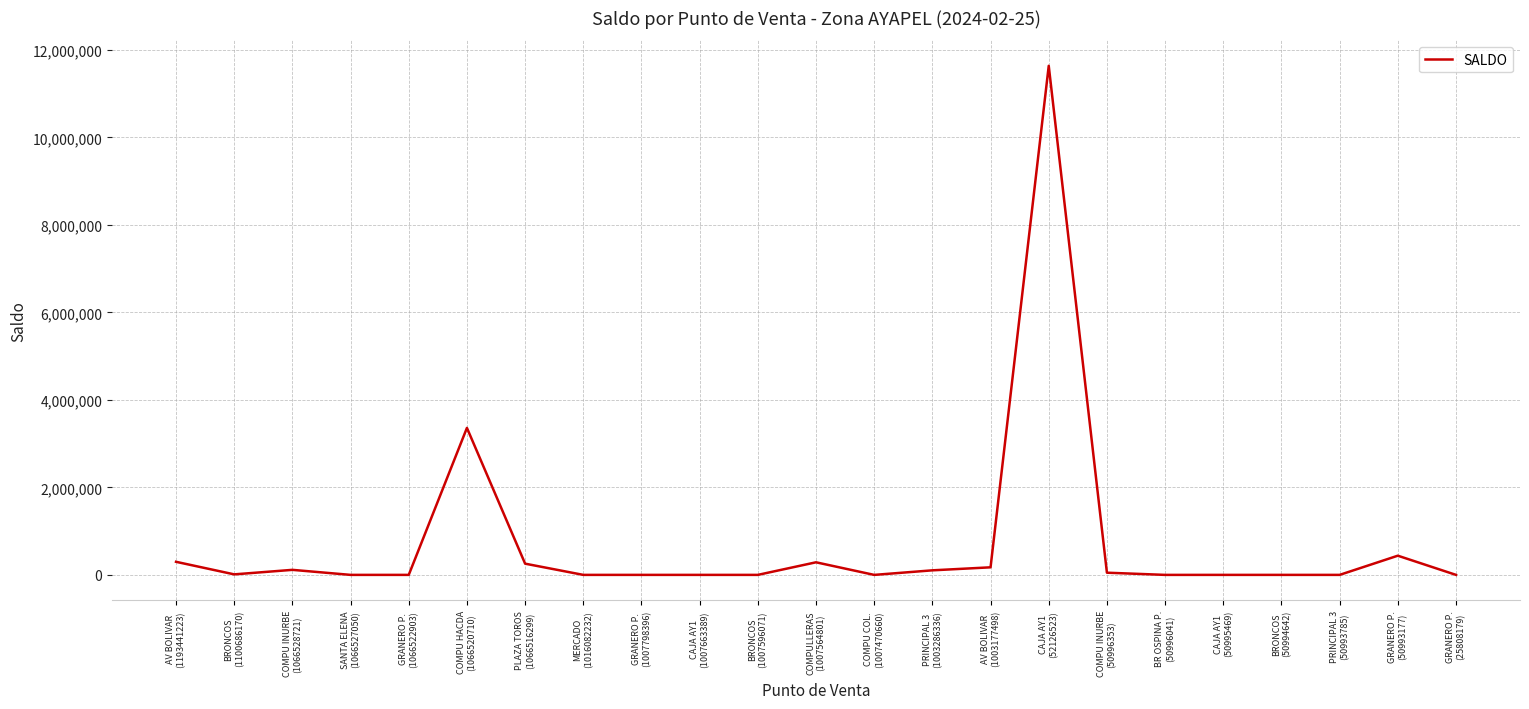

What is the greatest value displayed?

11638565